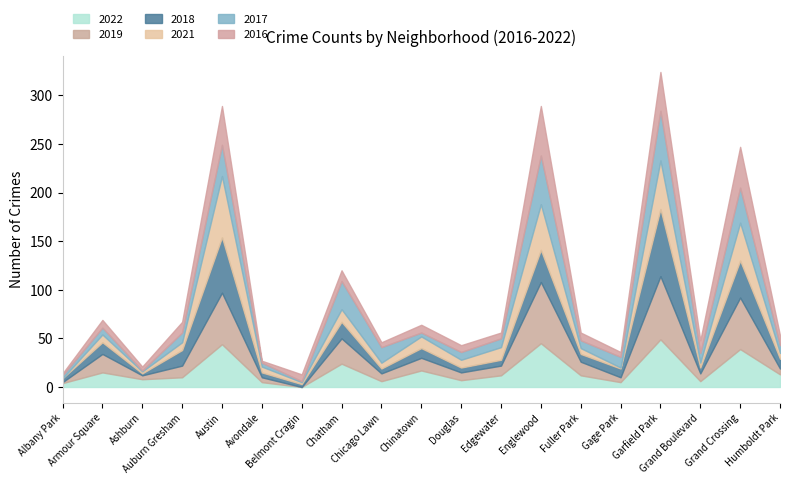

What is the maximum value for 2017?

51